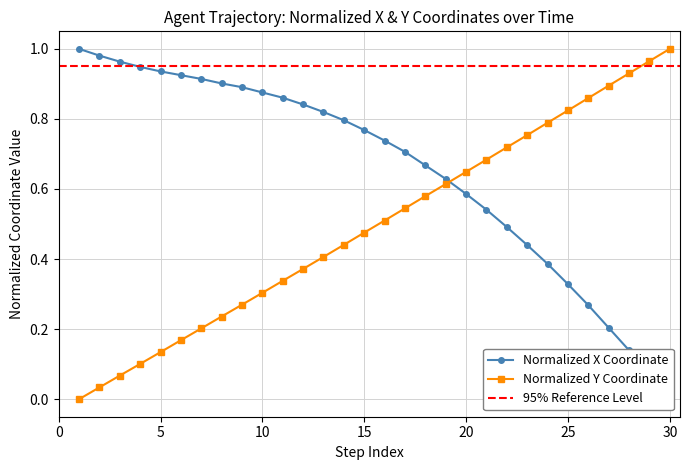

Is it true that X equals 0.1 at 21?

False